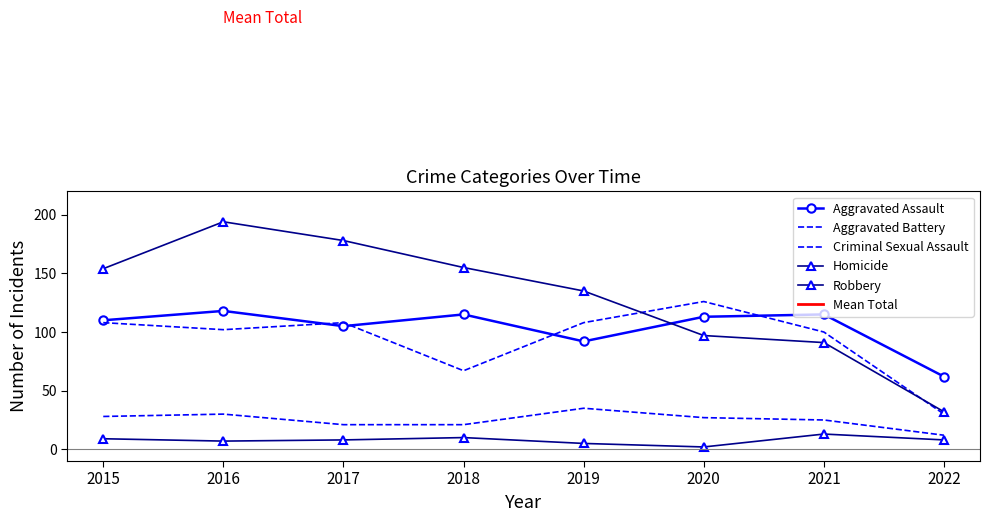

At which category is the sum across all series the highest?

2016